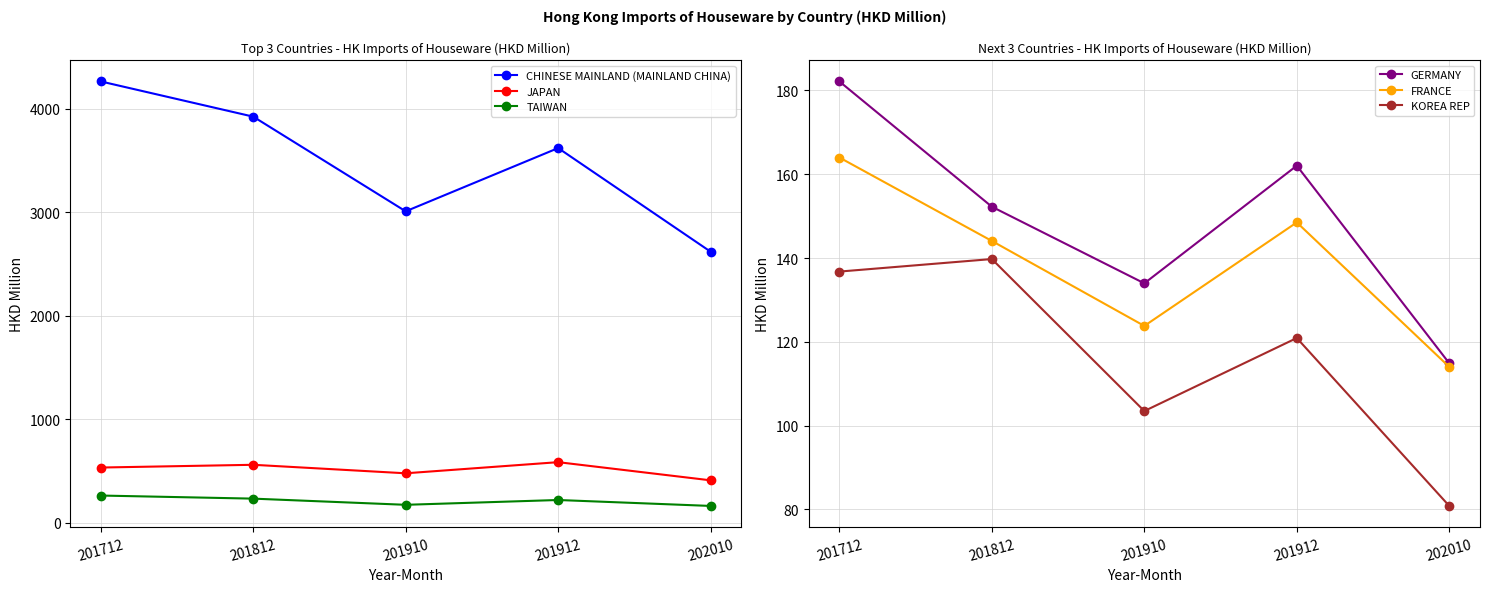

Reading left to right, list all the values displayed in this chart.

CHINESE MAINLAND (MAINLAND CHINA): 4266.2	3925.8	3010.7	3622.1	2620.0
JAPAN: 533.7	560.2	478.1	585.6	410.0
TAIWAN: 263.0	233.1	173.4	219.9	162.5
GERMANY: 182.1	152.2	134.0	162.0	114.9
FRANCE: 164.0	144.1	123.8	148.5	114.0
KOREA REP: 136.8	139.8	103.5	120.9	80.8